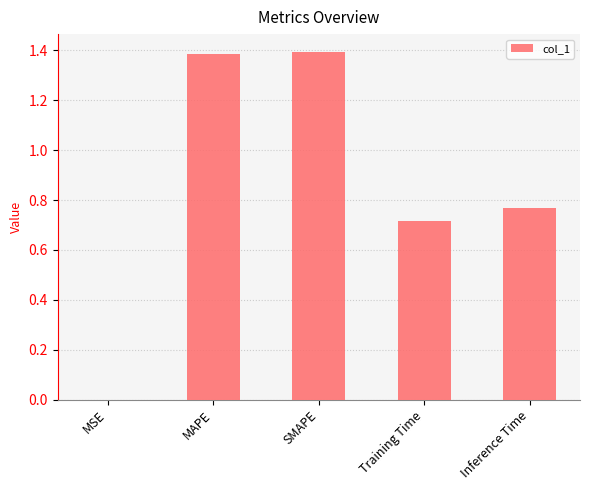

What is the sum of the values at MSE and MAPE?

1.4